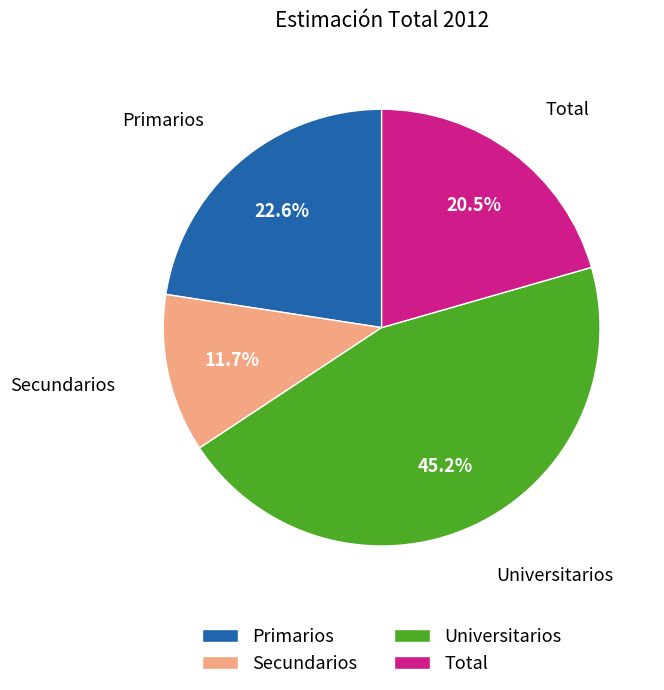

What is the total percentage of Secundarios and Universitarios?

56.9%